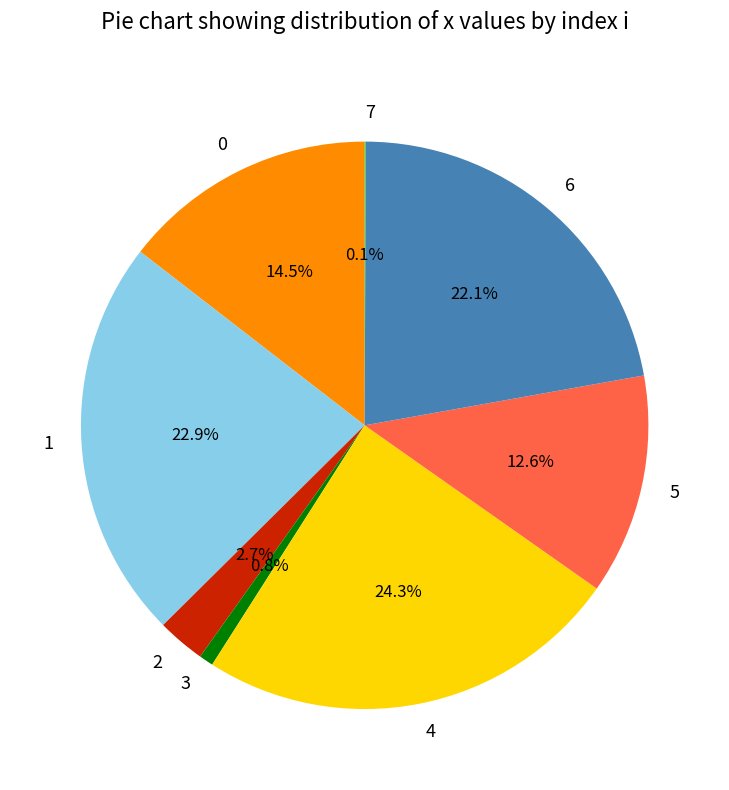

Is the sum of 2 and 1 greater than half?

No